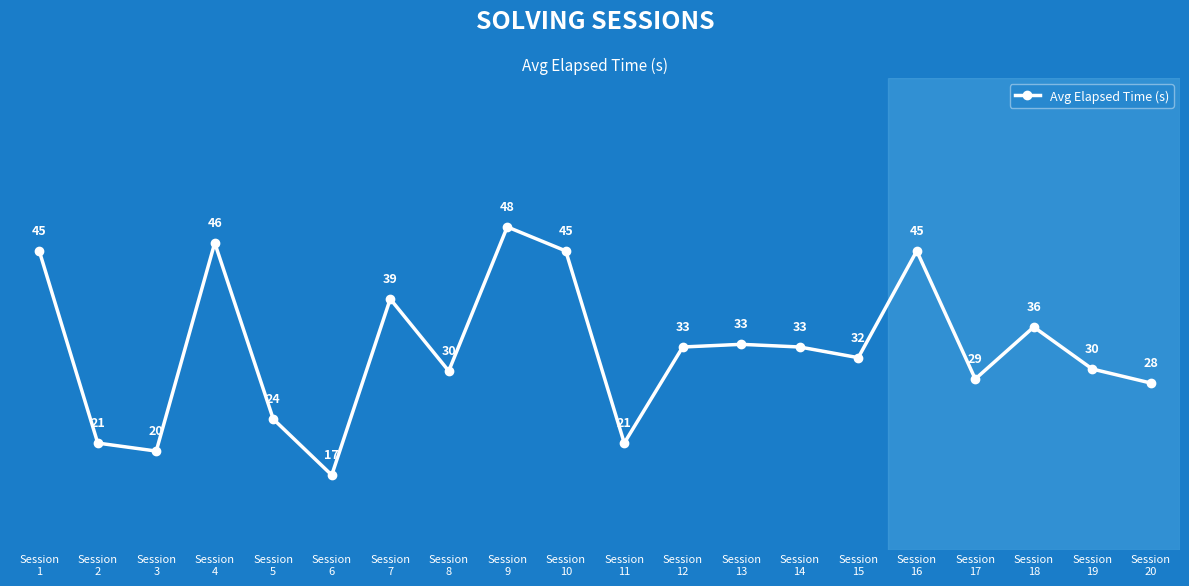

What is the maximum value shown in the chart?

48.0